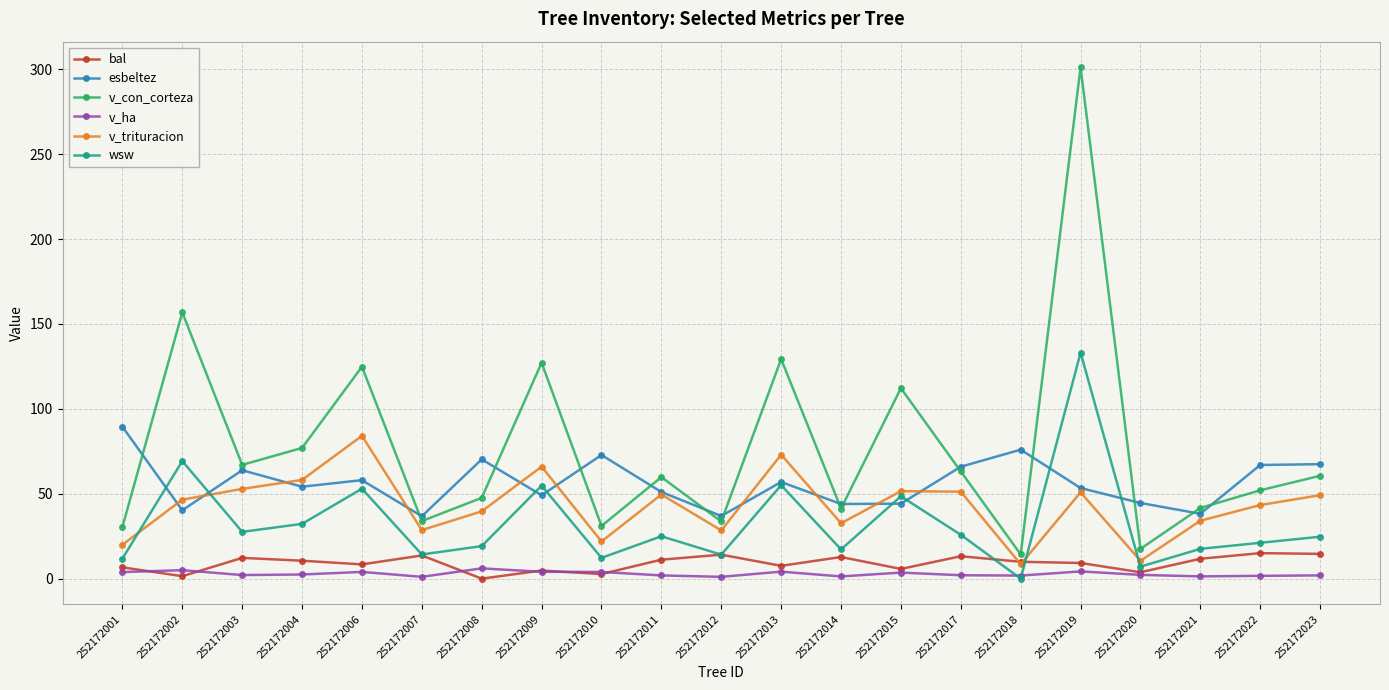

What is the average value of the wsw series?

32.5